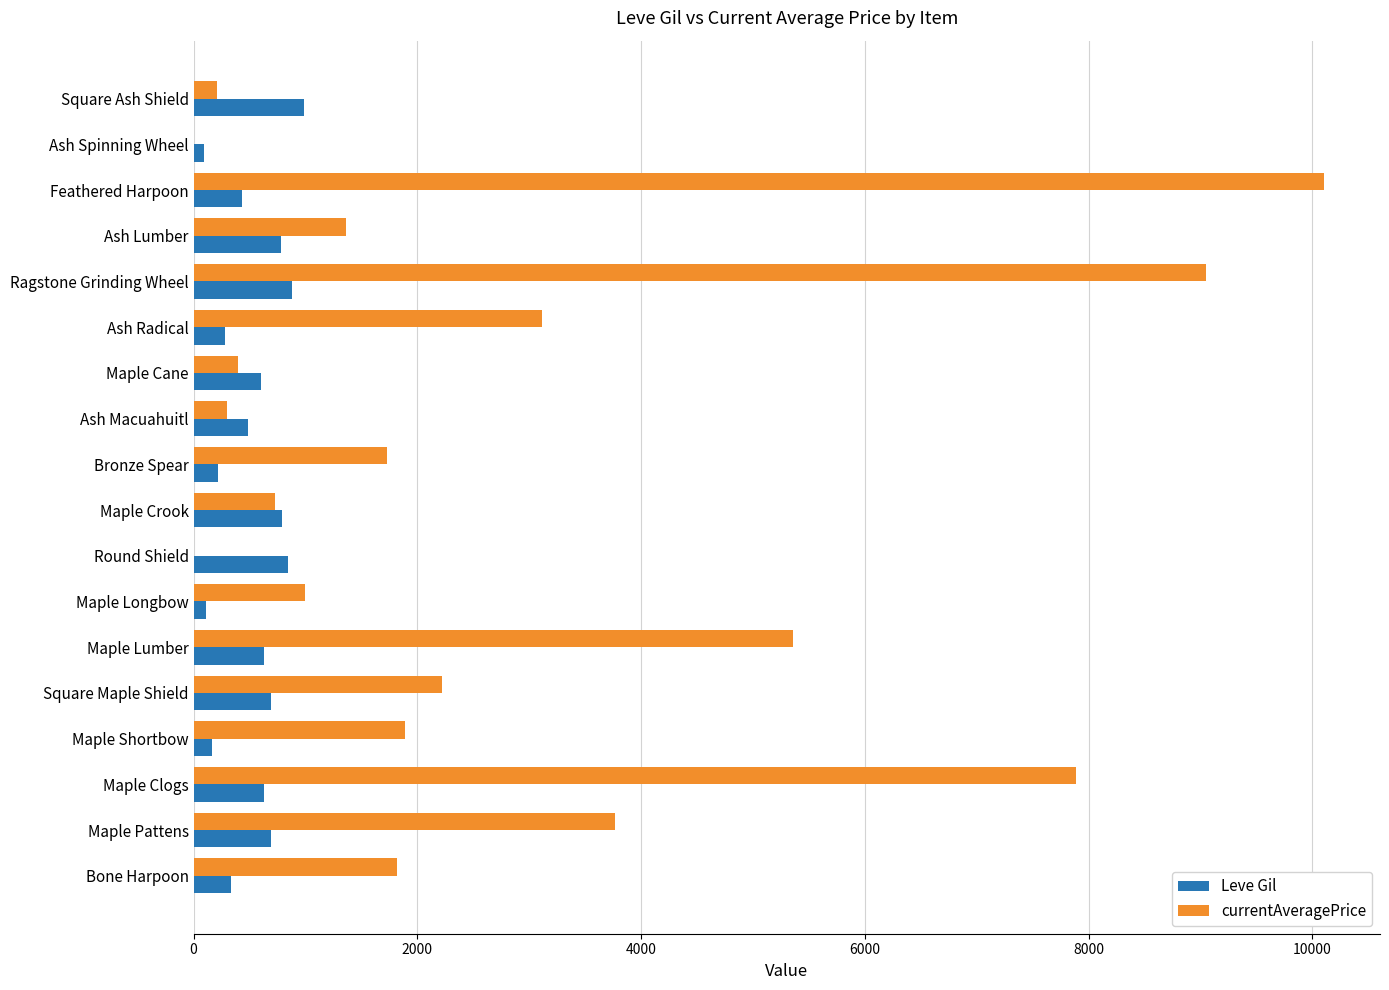

What is the total value across all series at Bronze Spear?

1947